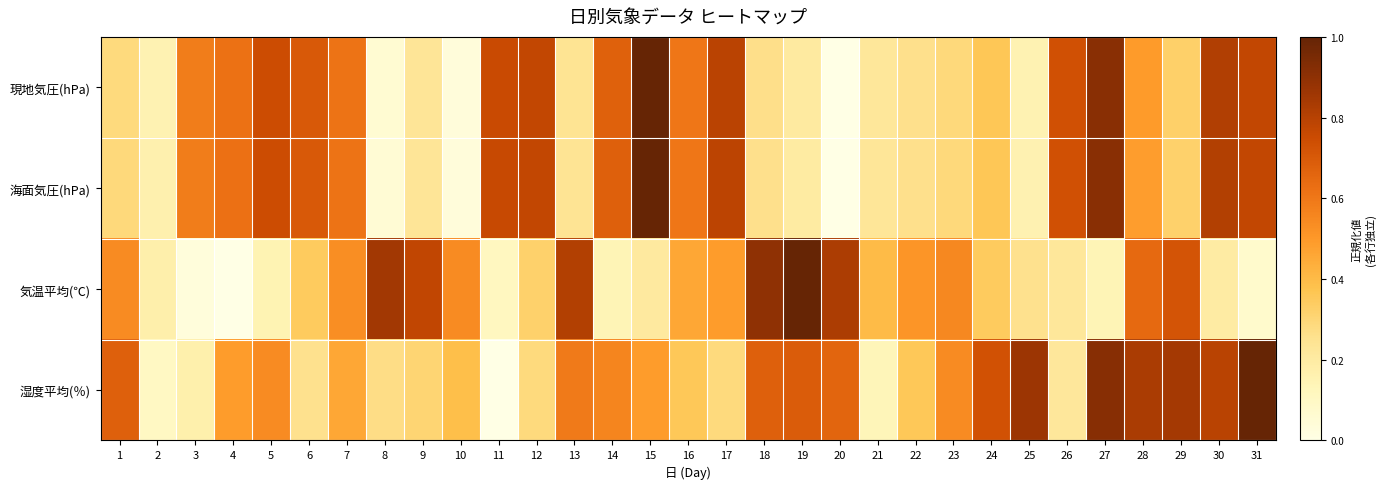

At which category does the chart reach its peak across all series?

15